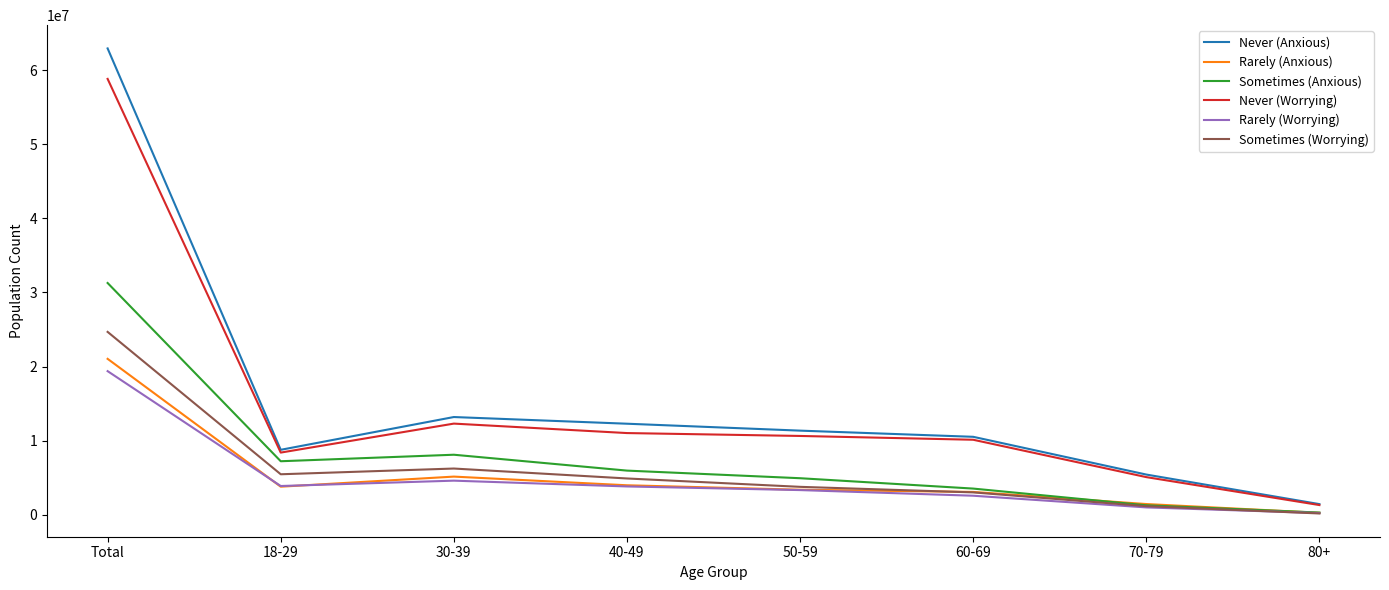

What is the difference between the maximum and minimum values in the Sometimes (Anxious) series?

30983135